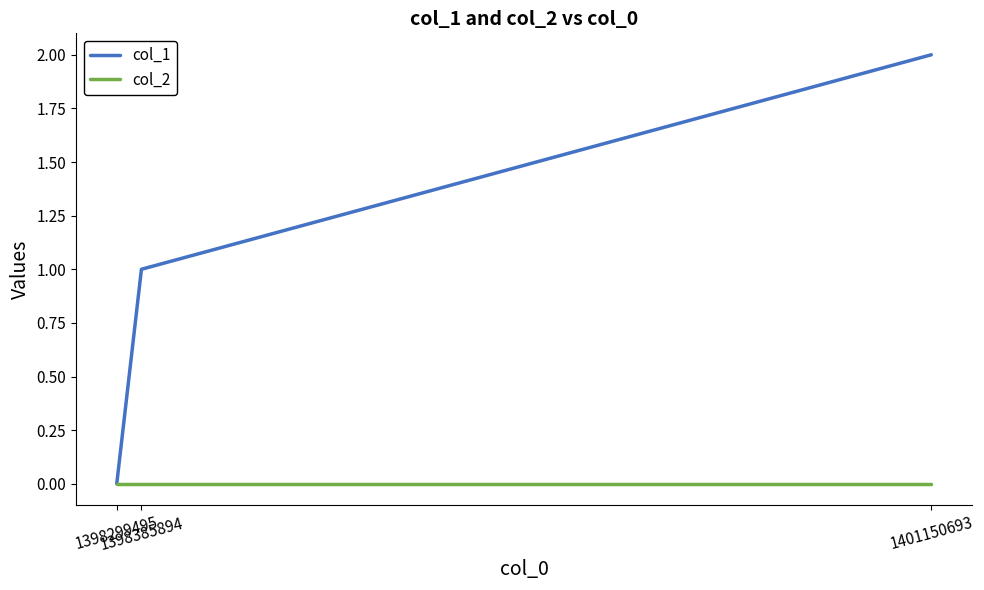

Which series has the largest range (max minus min)?

col_1